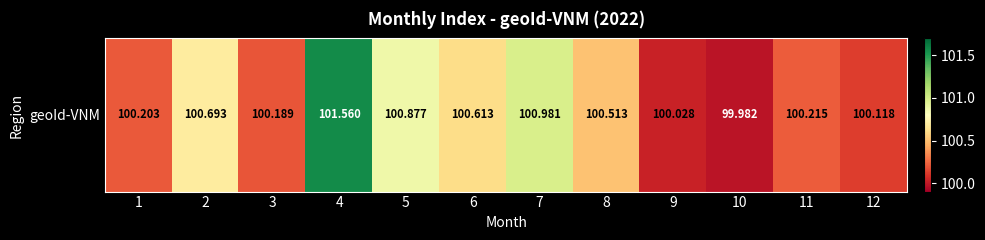

Reading left to right, list all the values displayed in this chart.

1=100.2	2=100.7	3=100.2	4=101.6	5=100.9	6=100.6	7=101.0	8=100.5	9=100.0	10=100.0	11=100.2	12=100.1